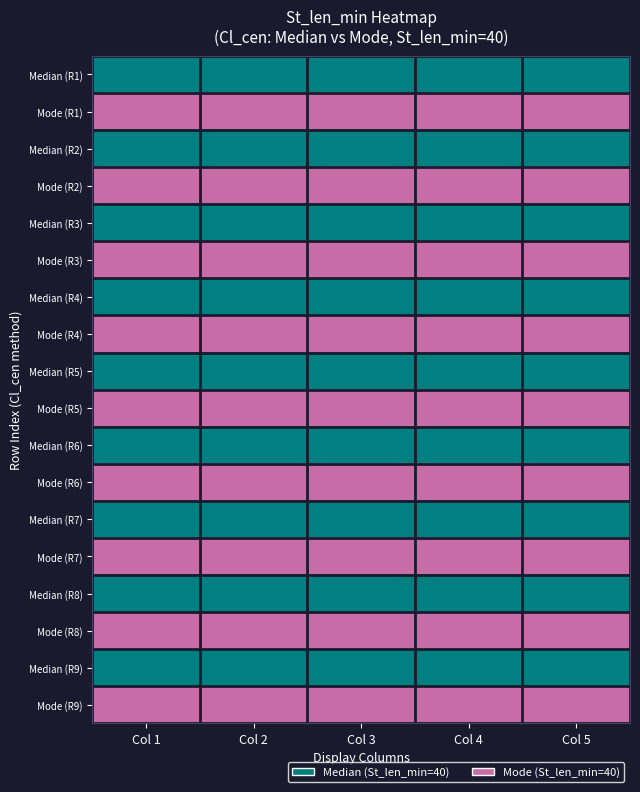

Reading left to right, extract all data points from this chart.

Median (R1): Col 1=0	Col 2=0	Col 3=0	Col 4=0	Col 5=0
Mode (R1): Col 1=1	Col 2=1	Col 3=1	Col 4=1	Col 5=1
Median (R2): Col 1=0	Col 2=0	Col 3=0	Col 4=0	Col 5=0
Mode (R2): Col 1=1	Col 2=1	Col 3=1	Col 4=1	Col 5=1
Median (R3): Col 1=0	Col 2=0	Col 3=0	Col 4=0	Col 5=0
Mode (R3): Col 1=1	Col 2=1	Col 3=1	Col 4=1	Col 5=1
Median (R4): Col 1=0	Col 2=0	Col 3=0	Col 4=0	Col 5=0
Mode (R4): Col 1=1	Col 2=1	Col 3=1	Col 4=1	Col 5=1
Median (R5): Col 1=0	Col 2=0	Col 3=0	Col 4=0	Col 5=0
Mode (R5): Col 1=1	Col 2=1	Col 3=1	Col 4=1	Col 5=1
Median (R6): Col 1=0	Col 2=0	Col 3=0	Col 4=0	Col 5=0
Mode (R6): Col 1=1	Col 2=1	Col 3=1	Col 4=1	Col 5=1
Median (R7): Col 1=0	Col 2=0	Col 3=0	Col 4=0	Col 5=0
Mode (R7): Col 1=1	Col 2=1	Col 3=1	Col 4=1	Col 5=1
Median (R8): Col 1=0	Col 2=0	Col 3=0	Col 4=0	Col 5=0
Mode (R8): Col 1=1	Col 2=1	Col 3=1	Col 4=1	Col 5=1
Median (R9): Col 1=0	Col 2=0	Col 3=0	Col 4=0	Col 5=0
Mode (R9): Col 1=1	Col 2=1	Col 3=1	Col 4=1	Col 5=1